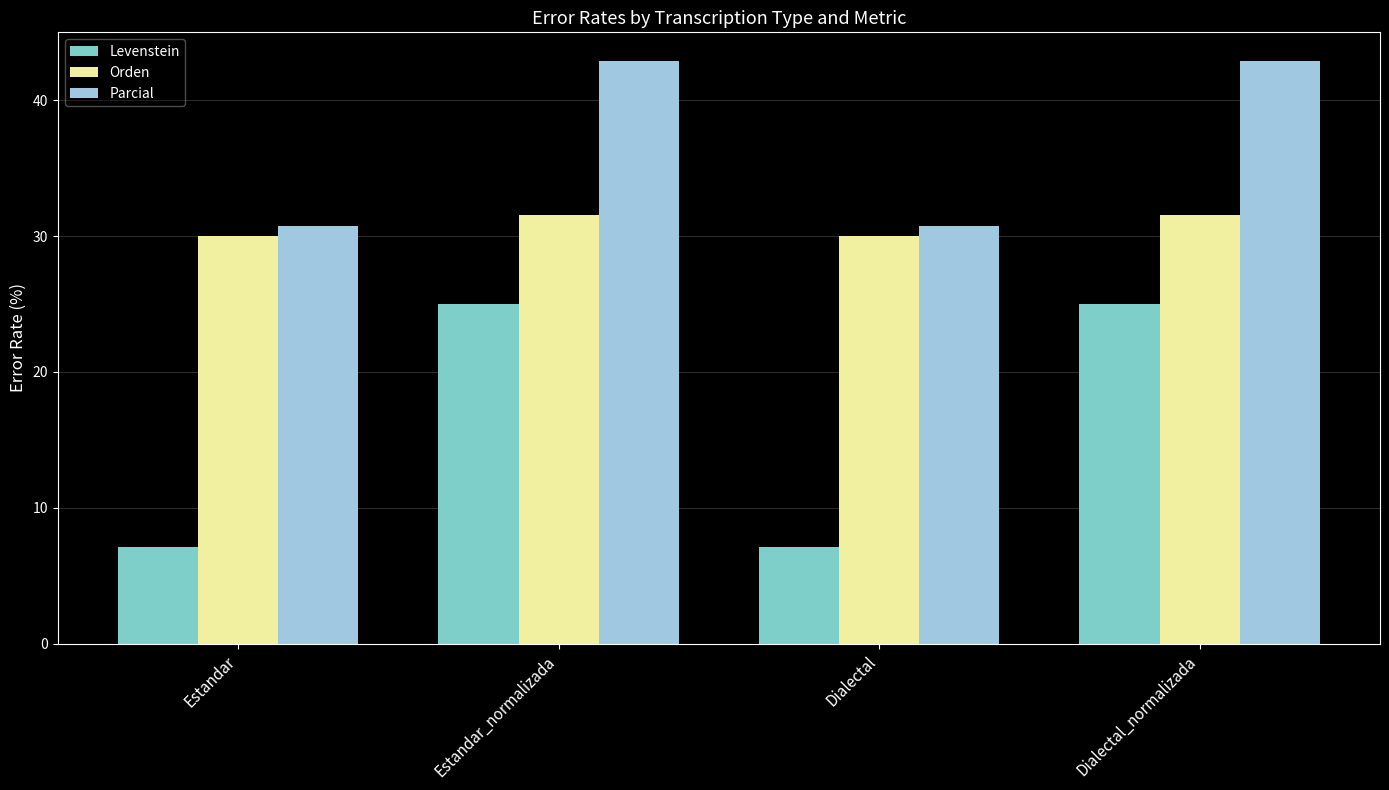

What is the greatest value displayed?

42.9